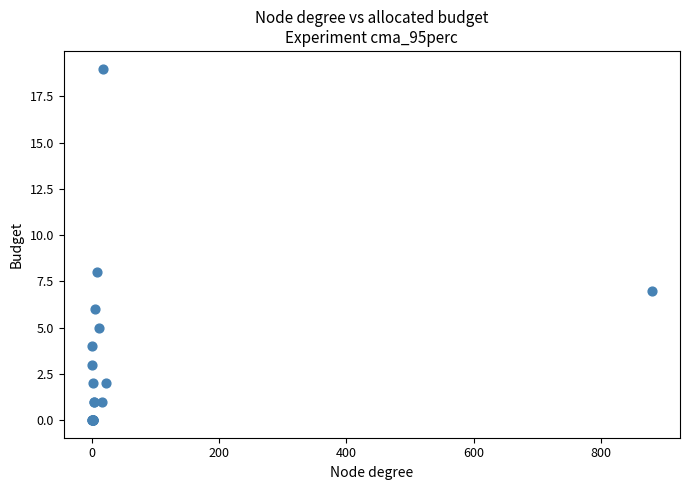

What Y value in the scatter plot is closest to 9?

8